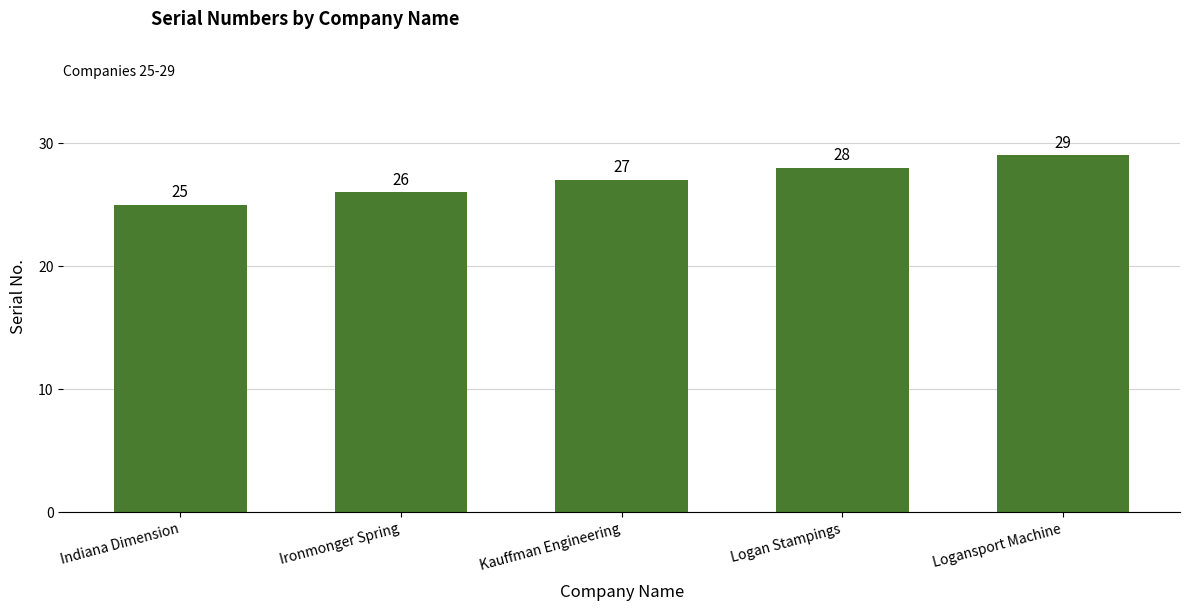

What value does the data have at Ironmonger Spring?

26